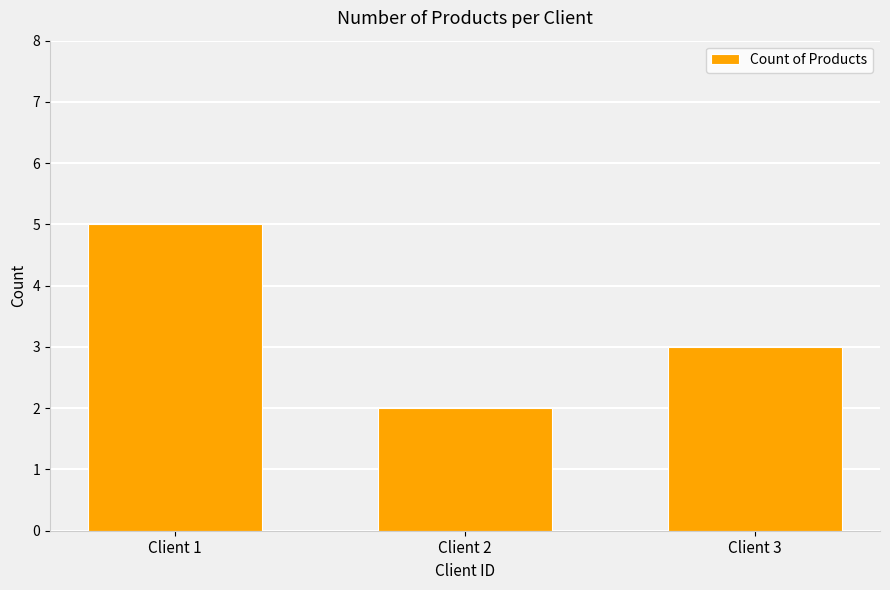

What is the maximum value shown in the chart?

5